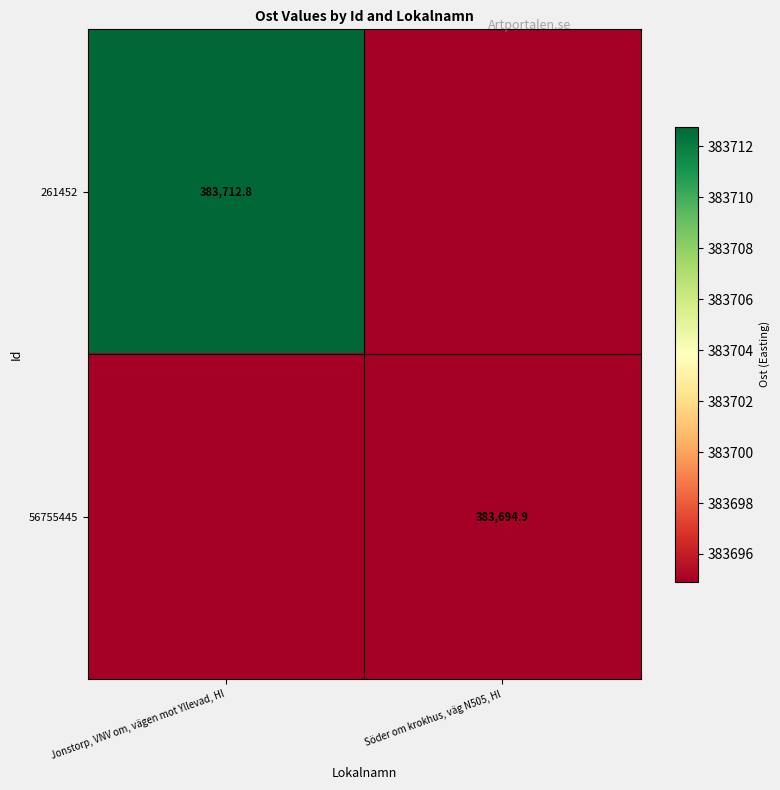

Is the value of 261452 at Jonstorp, VNV om, vägen mot Yllevad, Hl greater than the value of 56755445 at Söder om krokhus, väg N505, Hl?

Yes